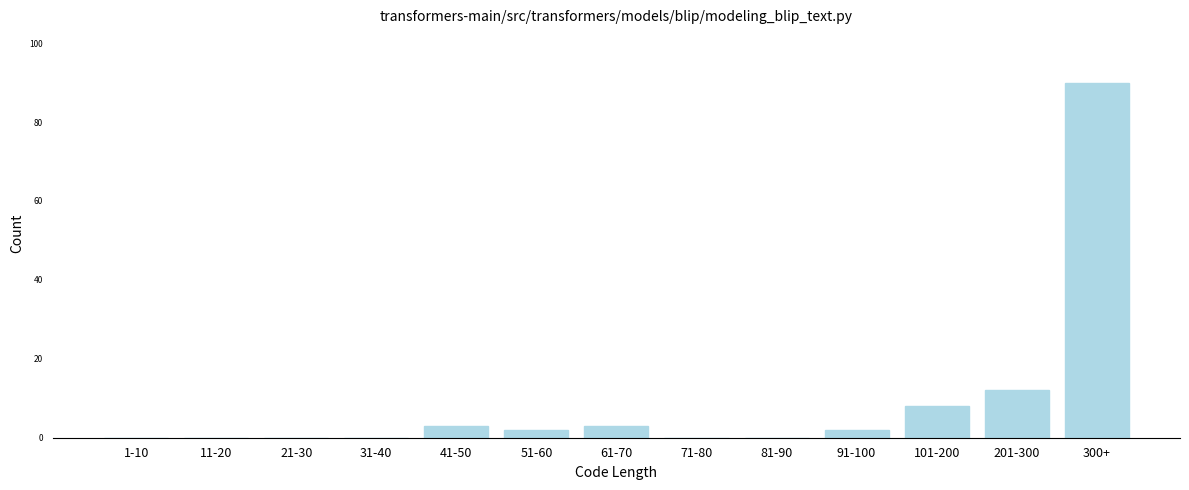

Reading right to left, extract all data points from this chart.

300+=90	201-300=12	101-200=8	91-100=2	81-90=0	71-80=0	61-70=3	51-60=2	41-50=3	31-40=0	21-30=0	11-20=0	1-10=0